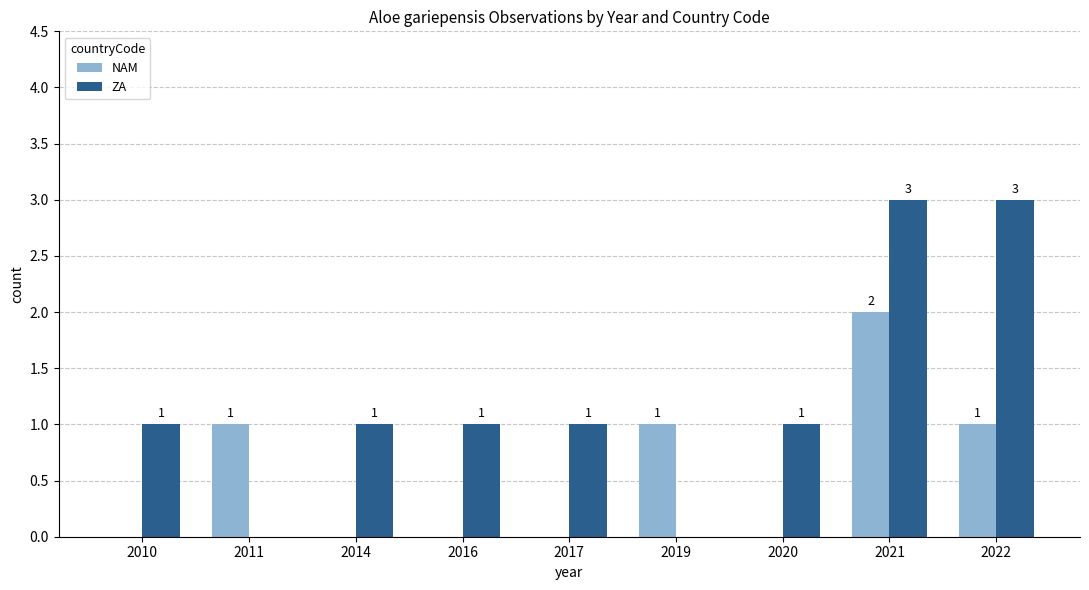

The NAM series shows 0 at 2010. True or false?

True